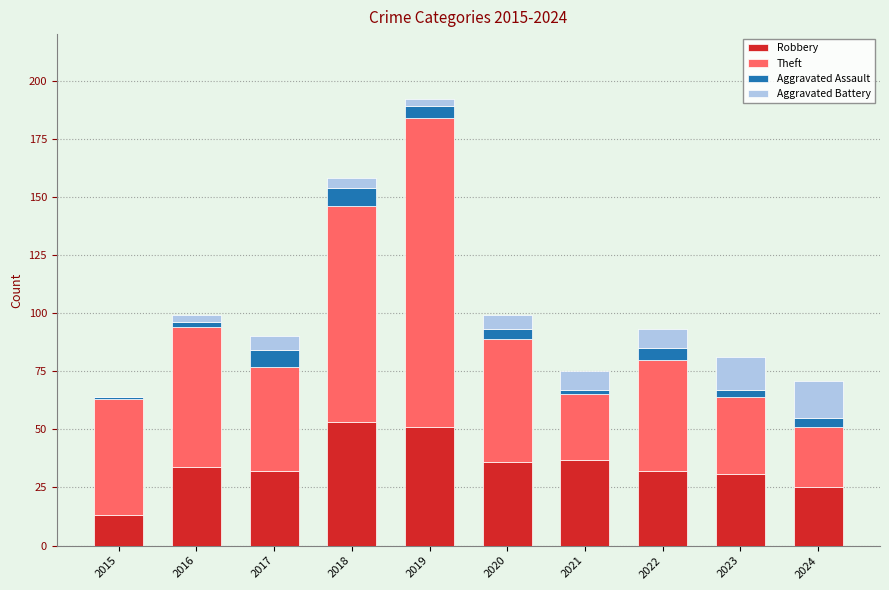

At which category is the sum across all series the highest?

2019